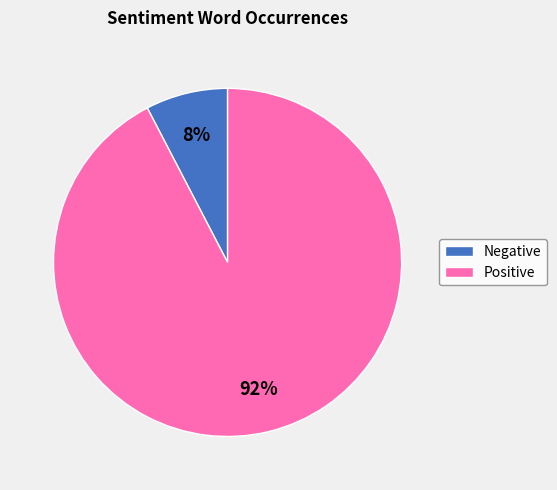

To the nearest percent, what is the average slice percentage?

50%